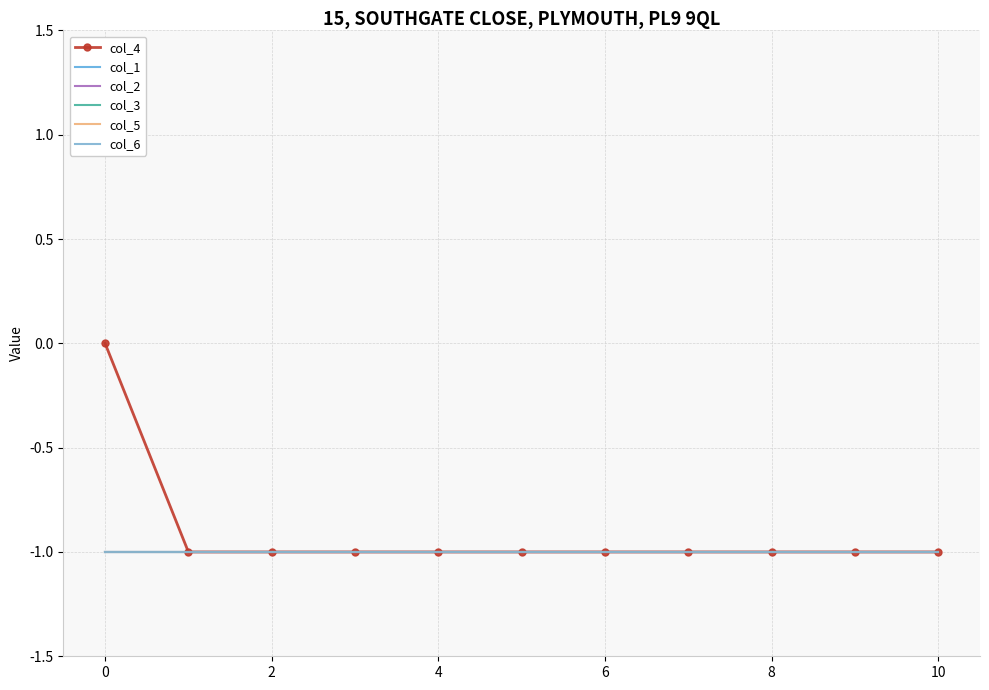

What is the value of the col_1 point at the 5th from the left?

-1